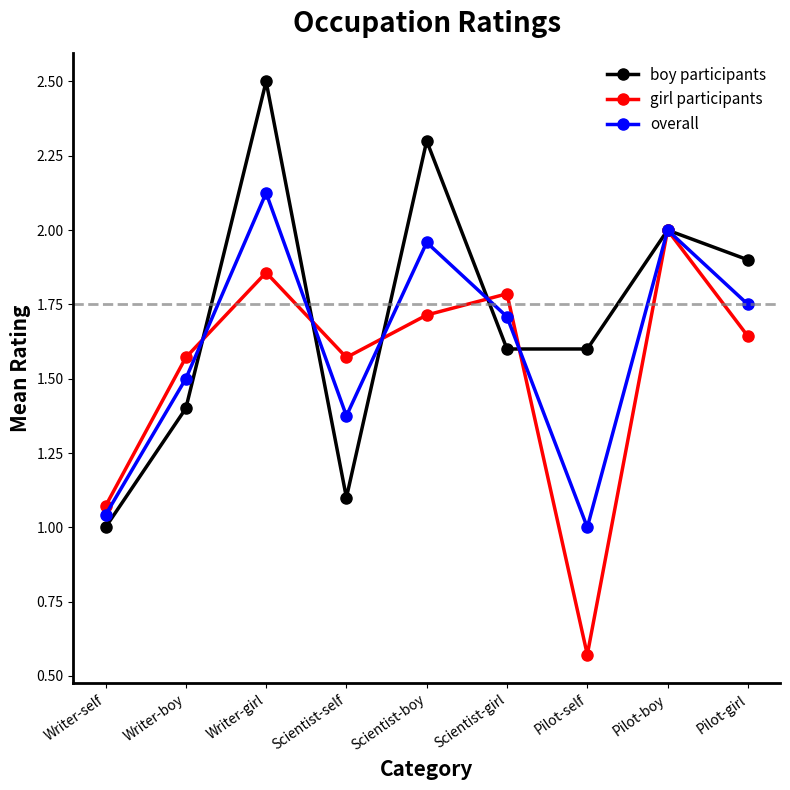

What is the label of the 8th point from the right?

Writer-boy